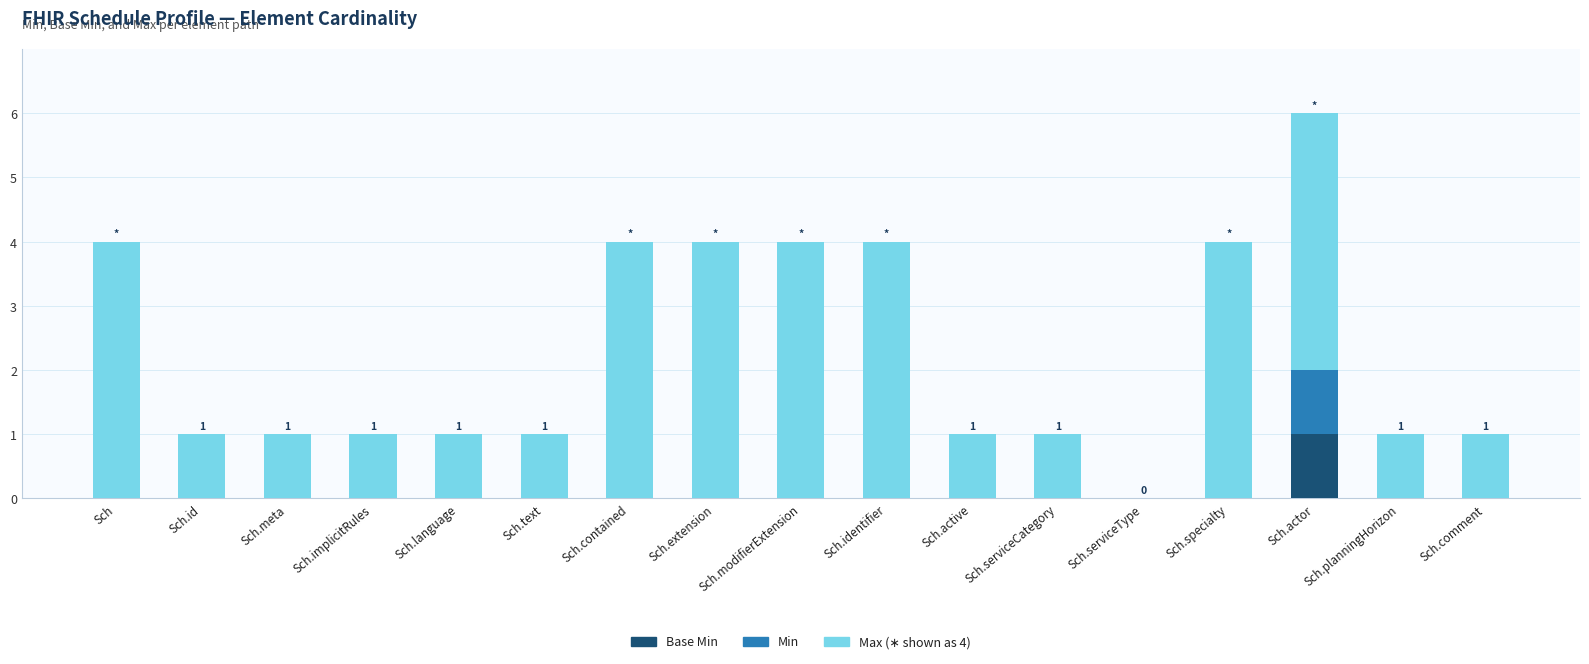

What is the total value across all series at Sch.identifier?

4